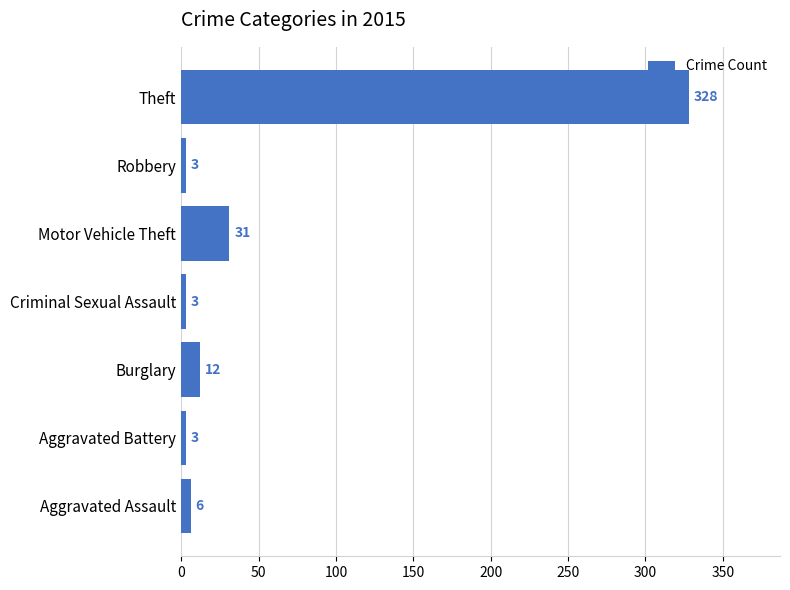

The chart shows a value of 210 at Theft. True or false?

False